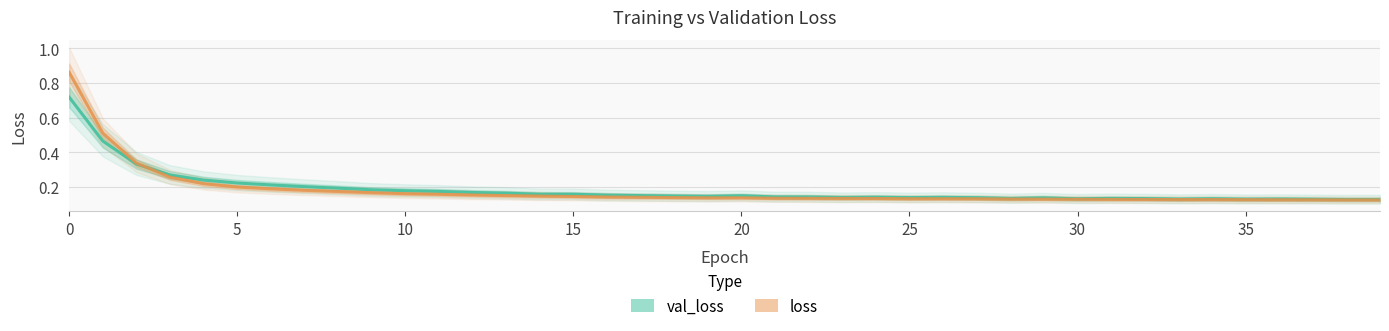

Where is val_loss nearest to the value 0?

39